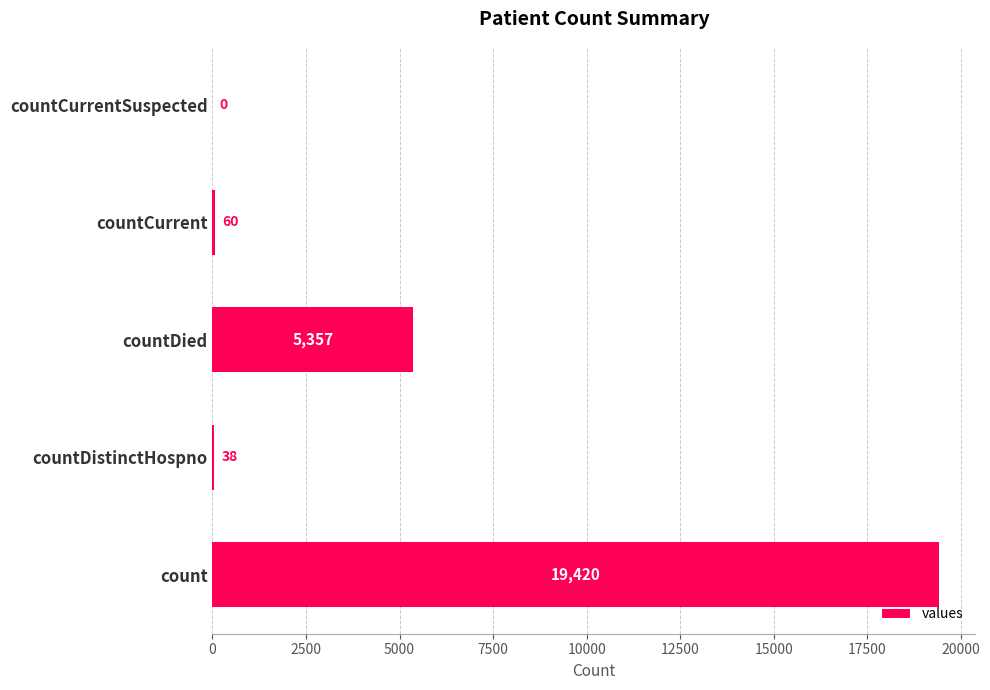

What is the sum of the values at count and countDied?

24777